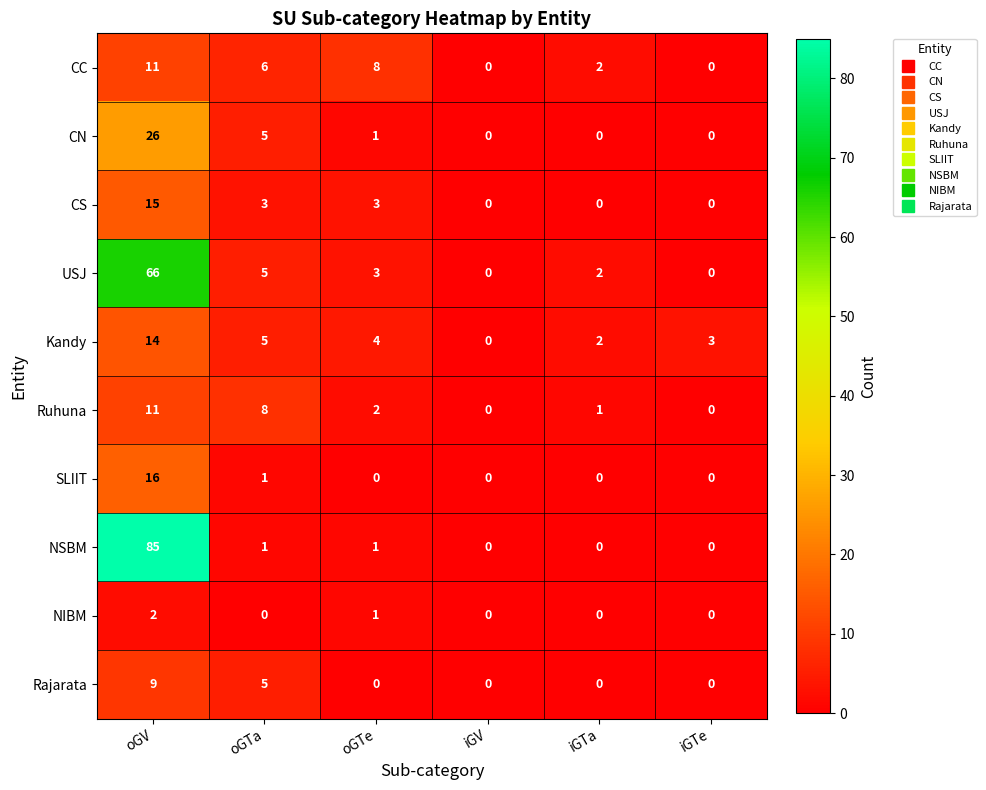

What is the difference between the highest and lowest values at iGTe?

3